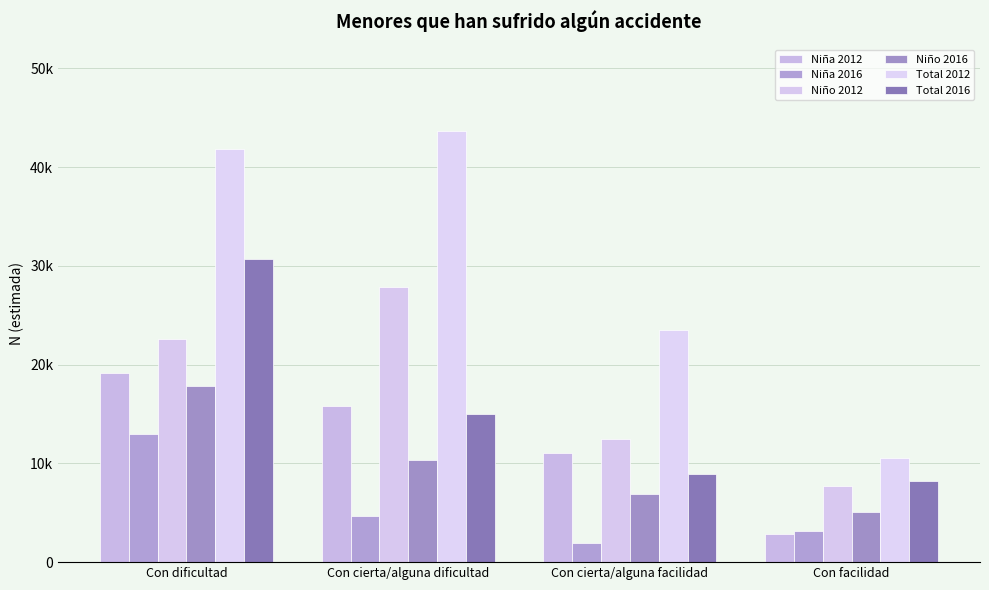

At which category is the sum across all series the highest?

Con dificultad